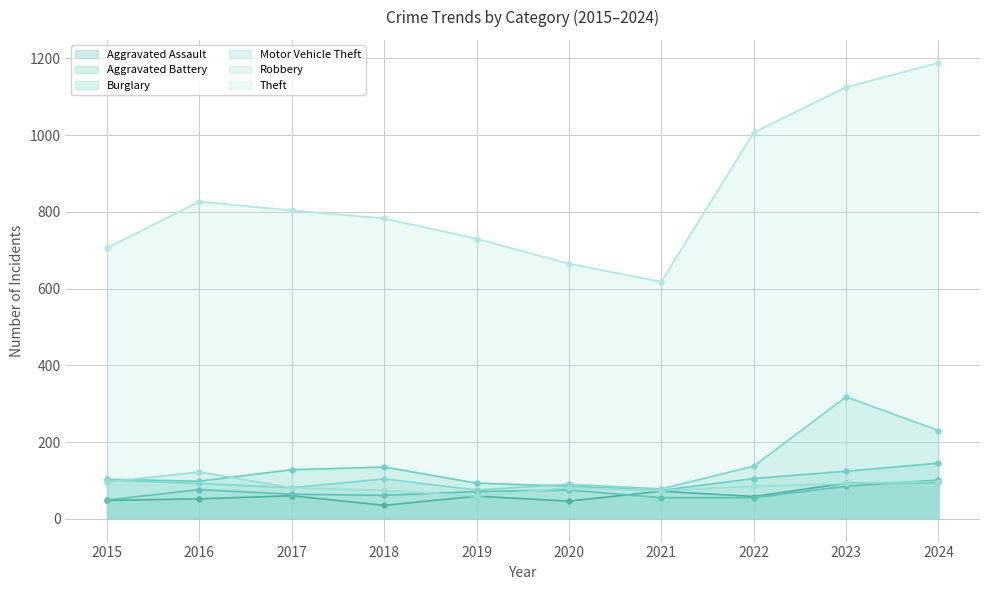

What is the value of the Burglary point at the 4th from the left?

135